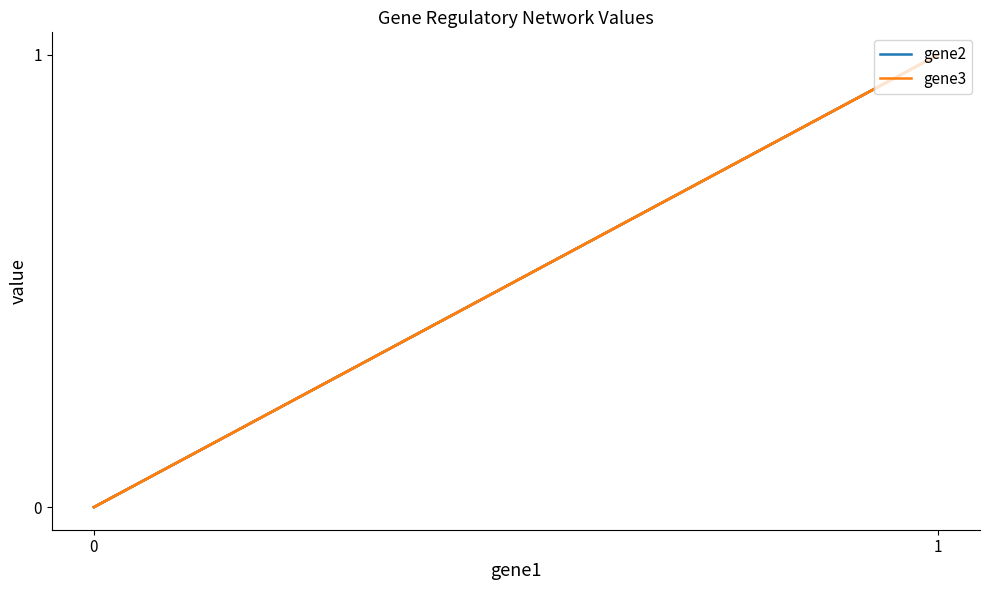

At 0, list the series in order from largest to smallest.

gene2, gene3